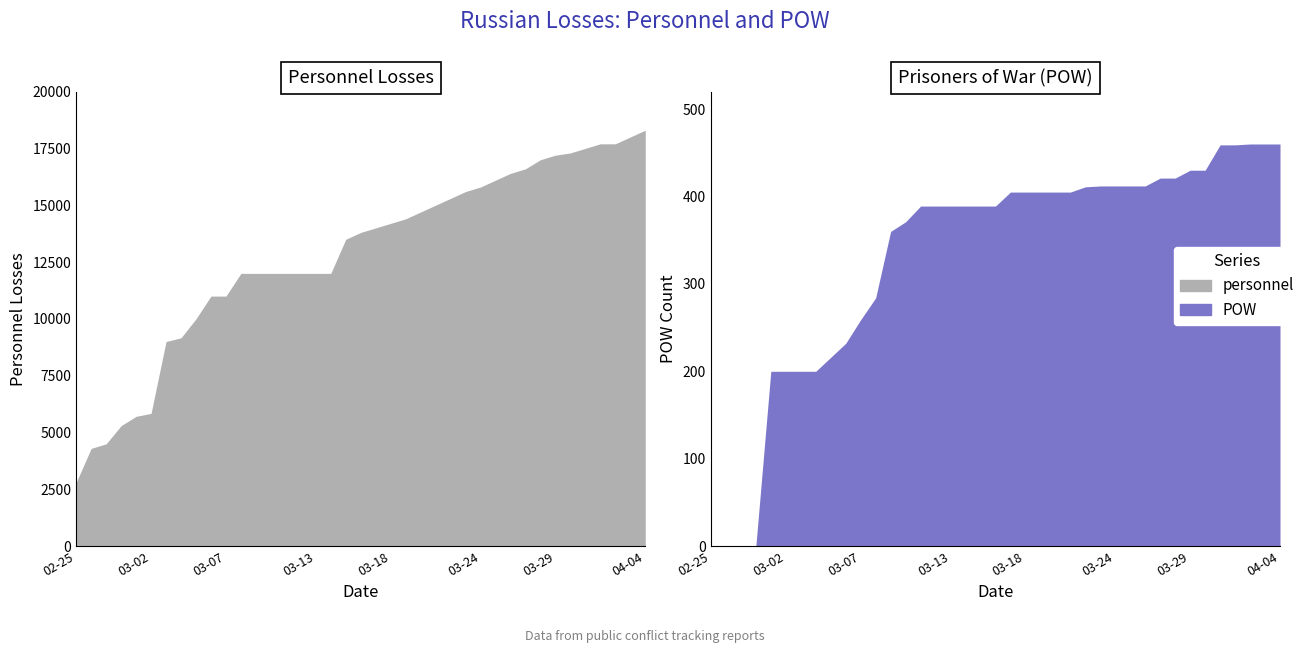

Which label corresponds to the largest value in the chart?

2022-04-04